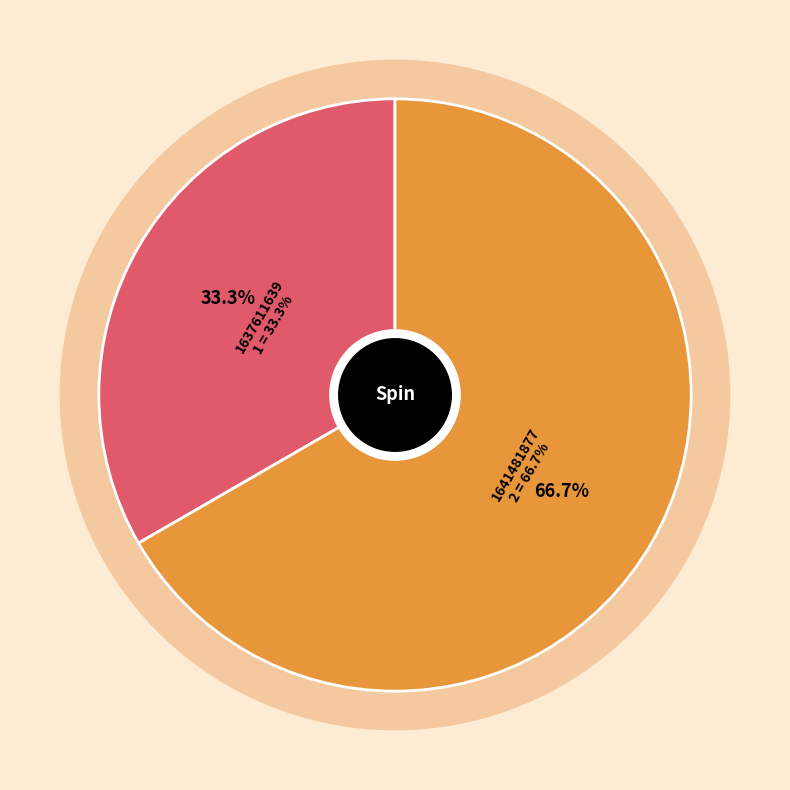

Which has a higher value, 1637611639 or 1641481877?

1641481877